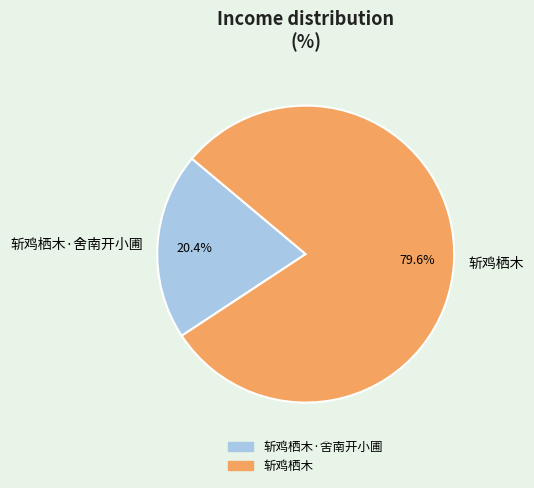

Count the number of slices in the pie.

2